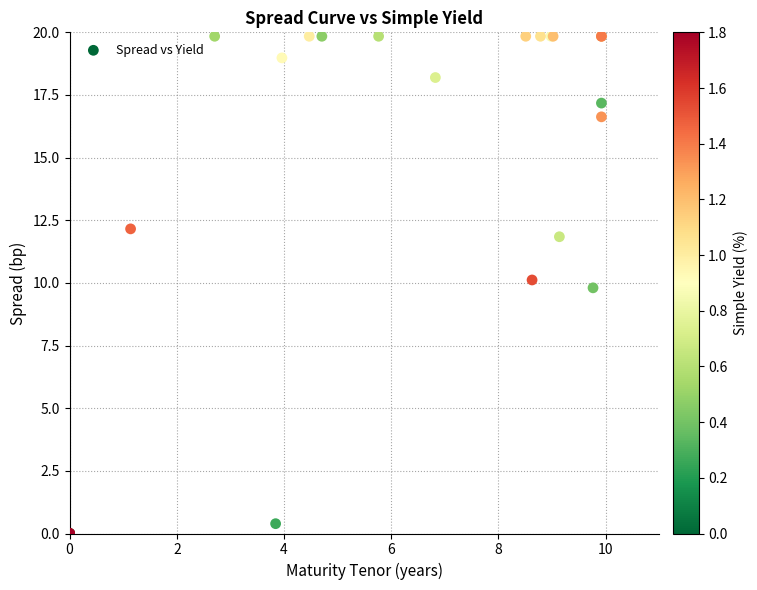

What Y value in the scatter plot is closest to 9?

9.8